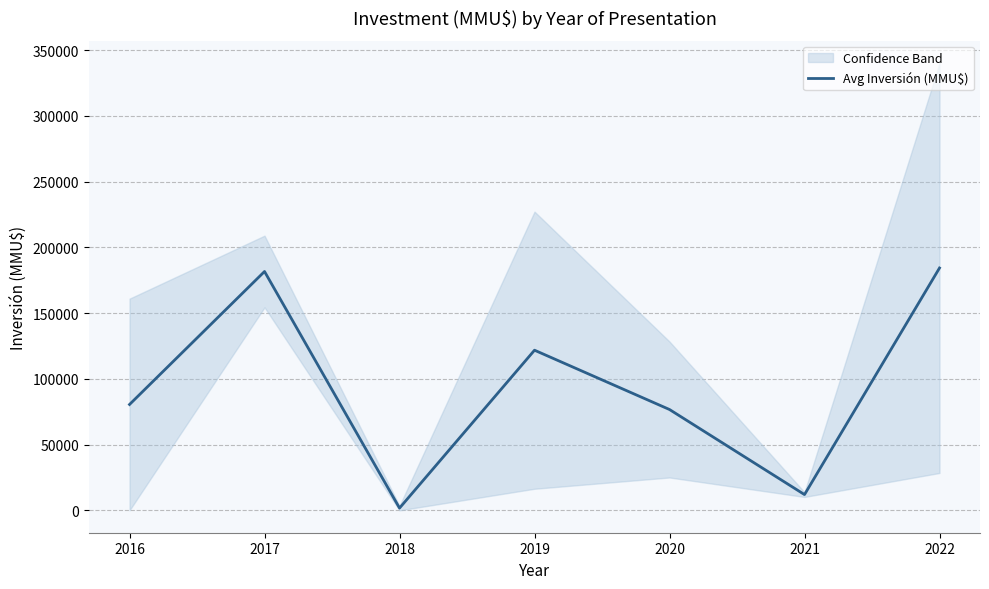

Rank the categories by value from lowest to highest.

2018, 2021, 2020, 2016, 2019, 2017, 2022